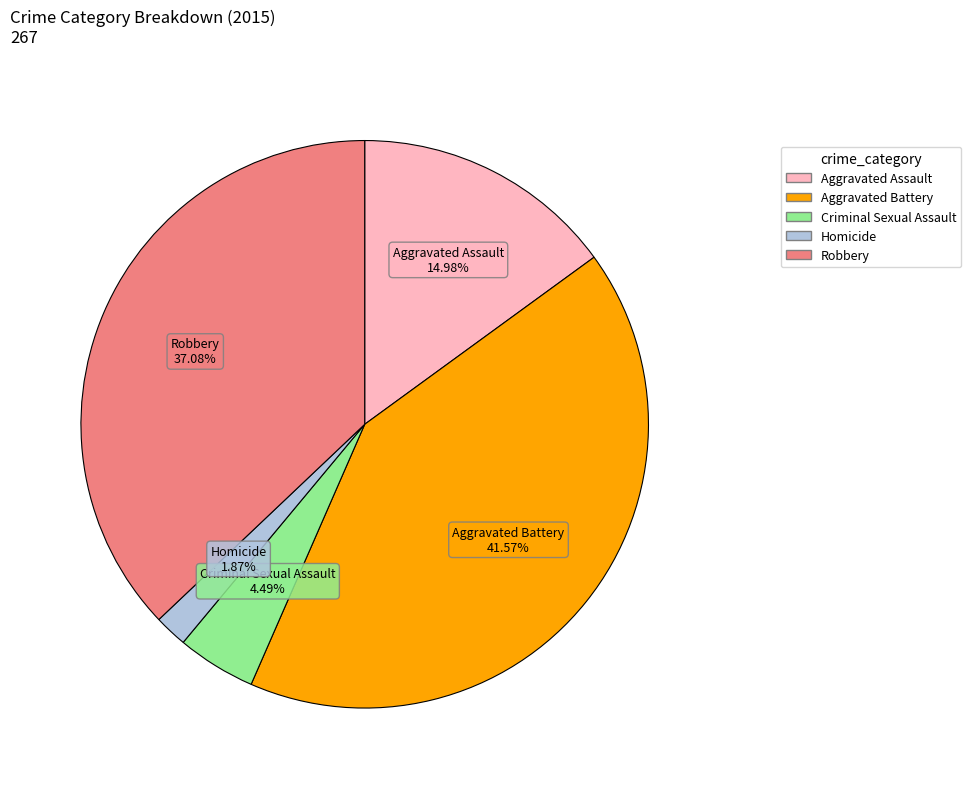

The Criminal Sexual Assault slice represents 4% of the pie. True or false?

True